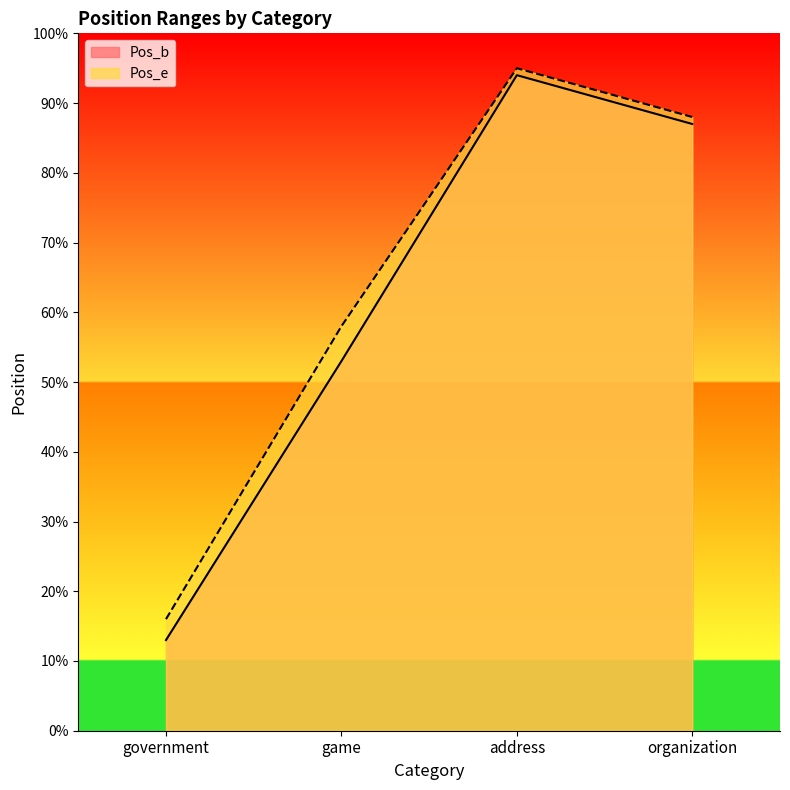

True or false: Pos_e and Pos_b intersect in this chart.

False